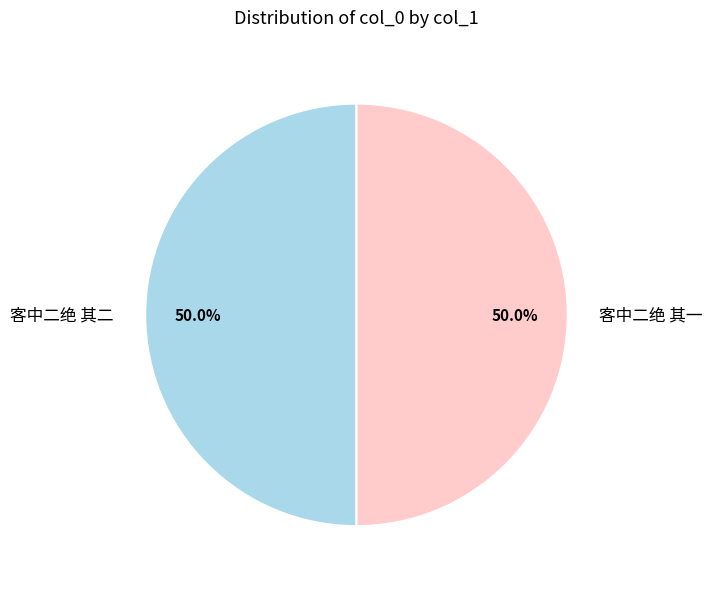

Approximately how many times larger is the value at 客中二绝 其二 compared to 客中二绝 其一?

1.0